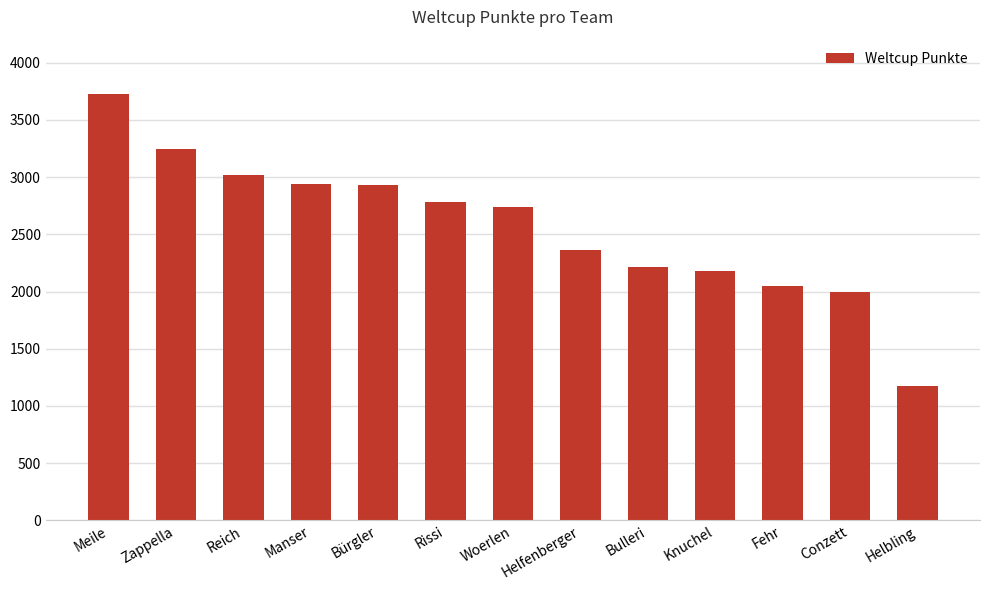

What is the difference between the values at Woerlen and Manser?

207